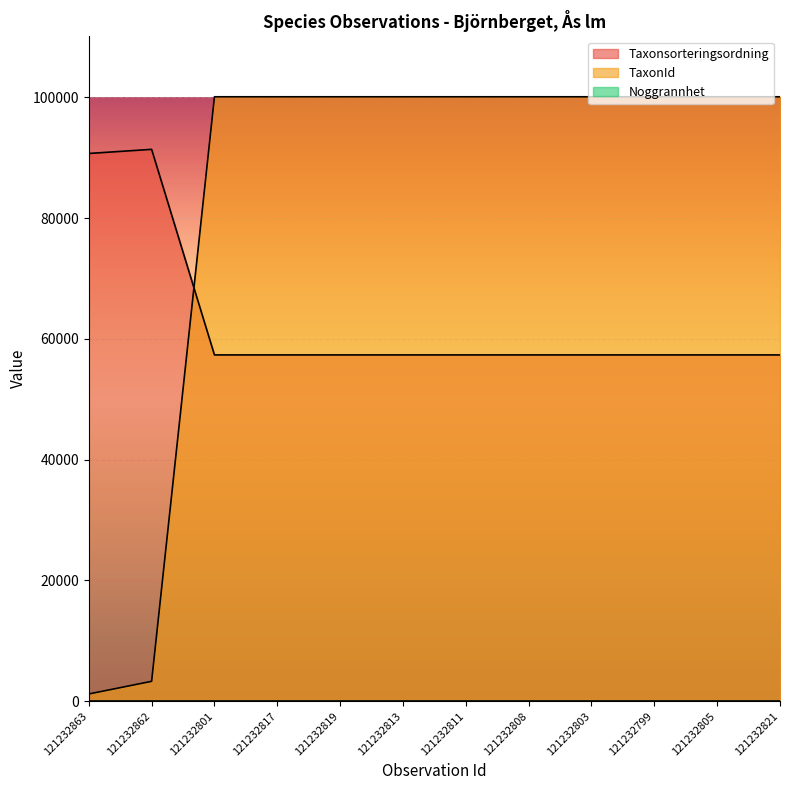

Is the value of Taxonsorteringsordning at 121232803 greater than the value of TaxonId at 121232817?

No